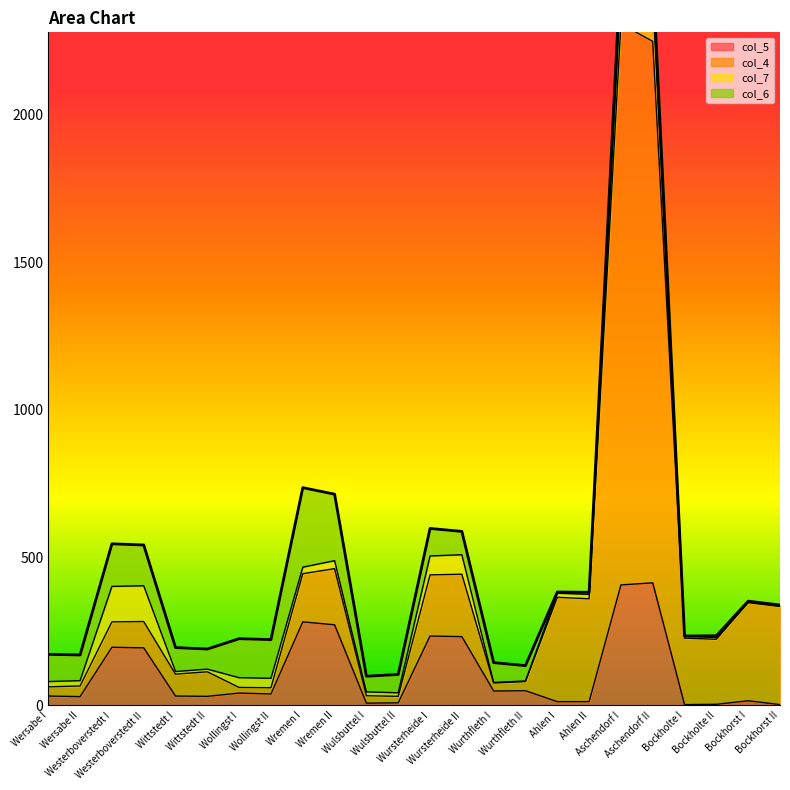

What is the sum of all col_5 values?

2613